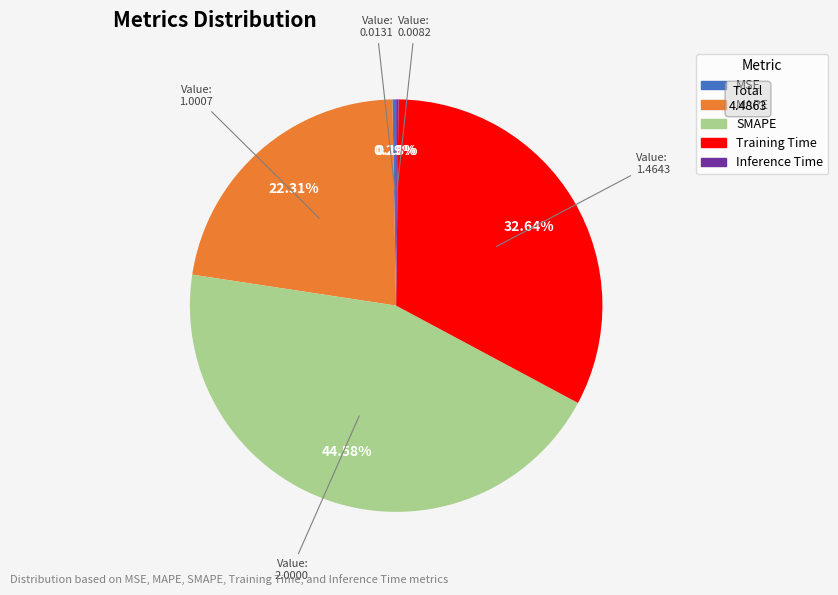

Does Training Time account for over 50% of the chart?

No